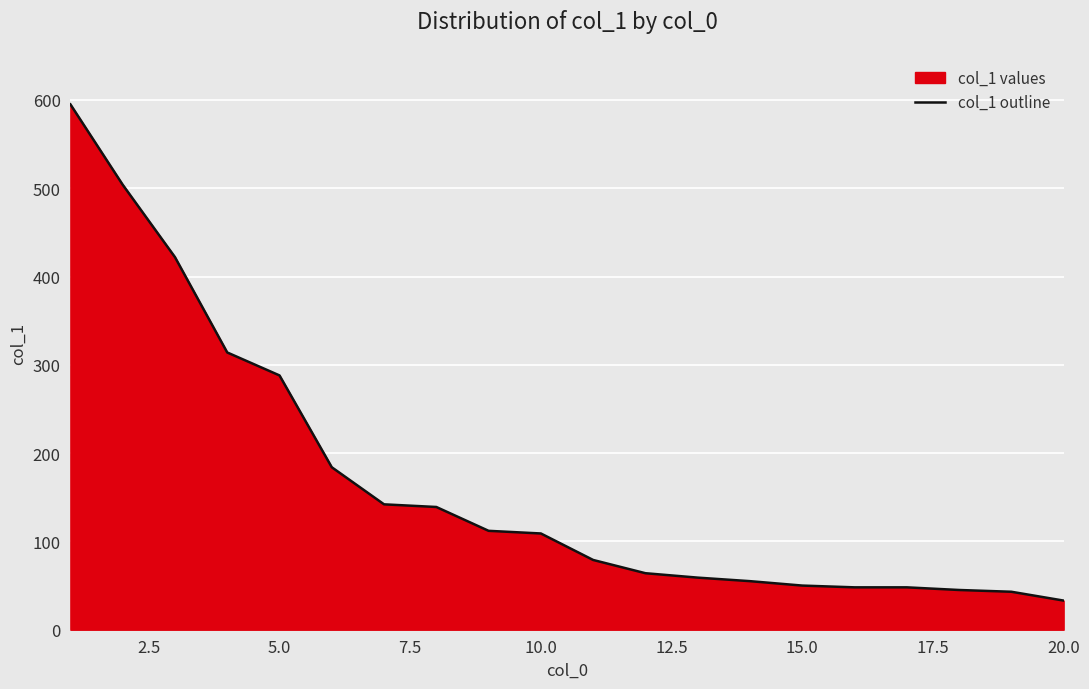

How many lines are shown in the chart?

1